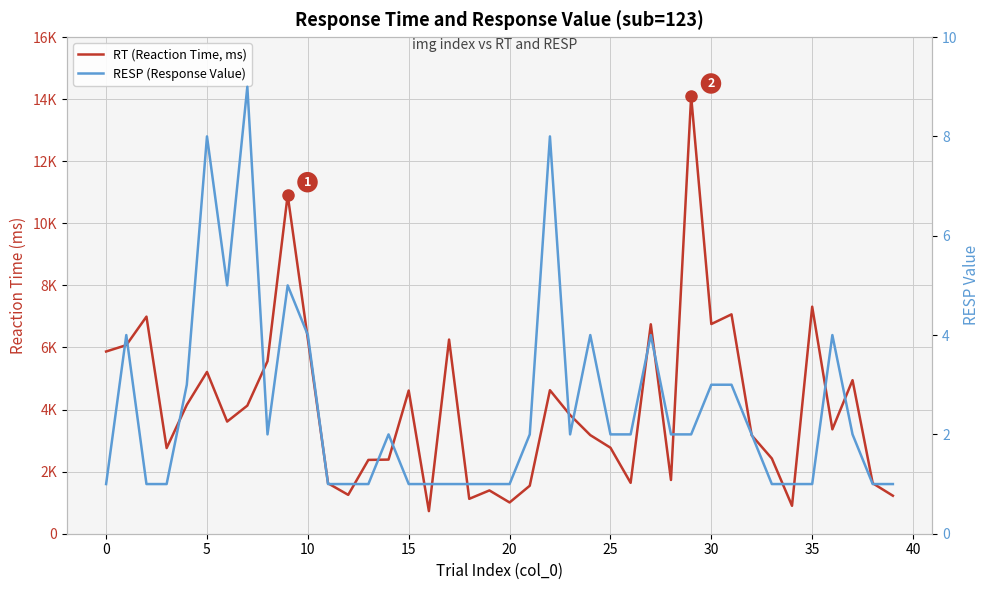

List the series in order of their peak value, highest first.

RT (Reaction Time, ms), RESP (Response Value)